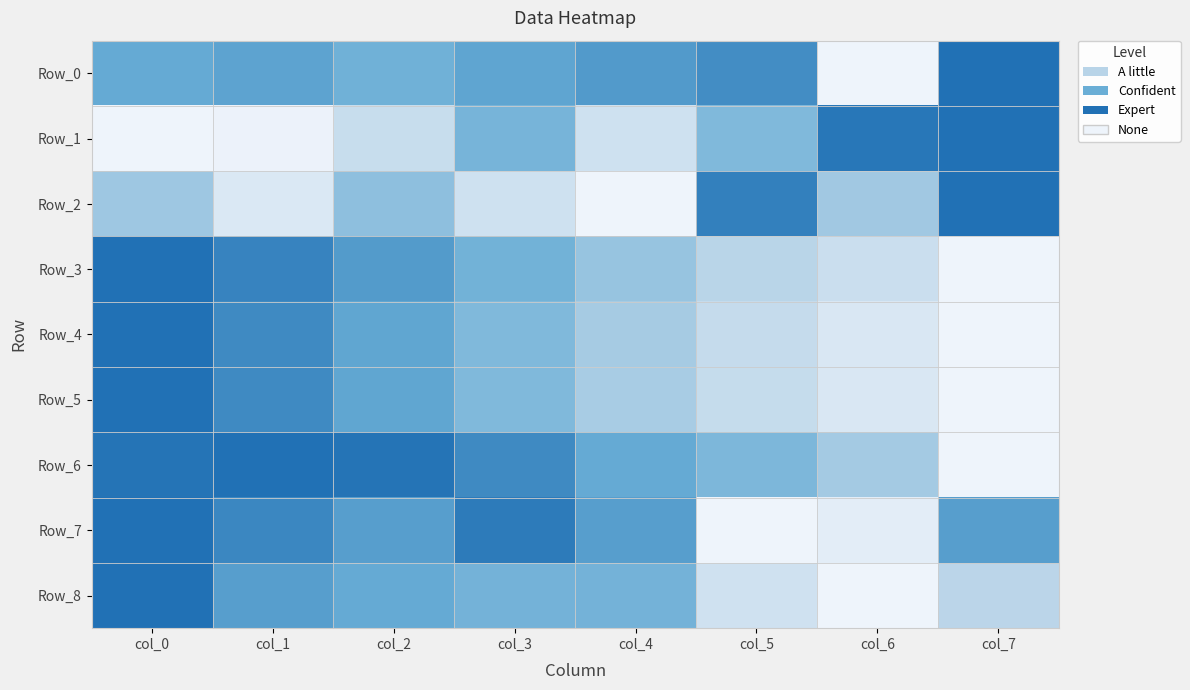

What is the difference between the highest and lowest values at col_2?

0.7